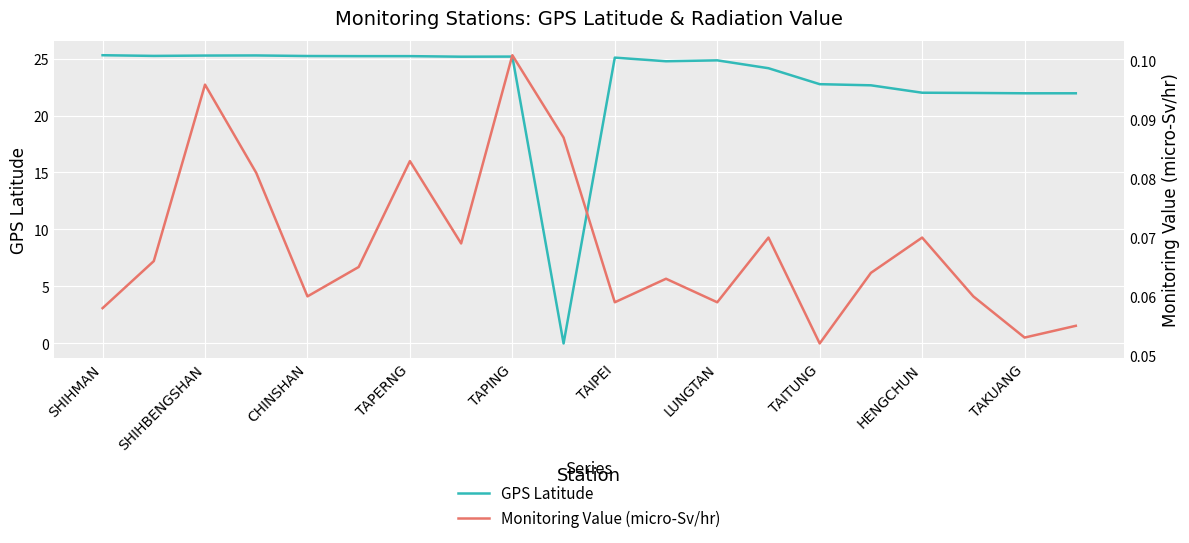

Count the number of data series in this chart.

2